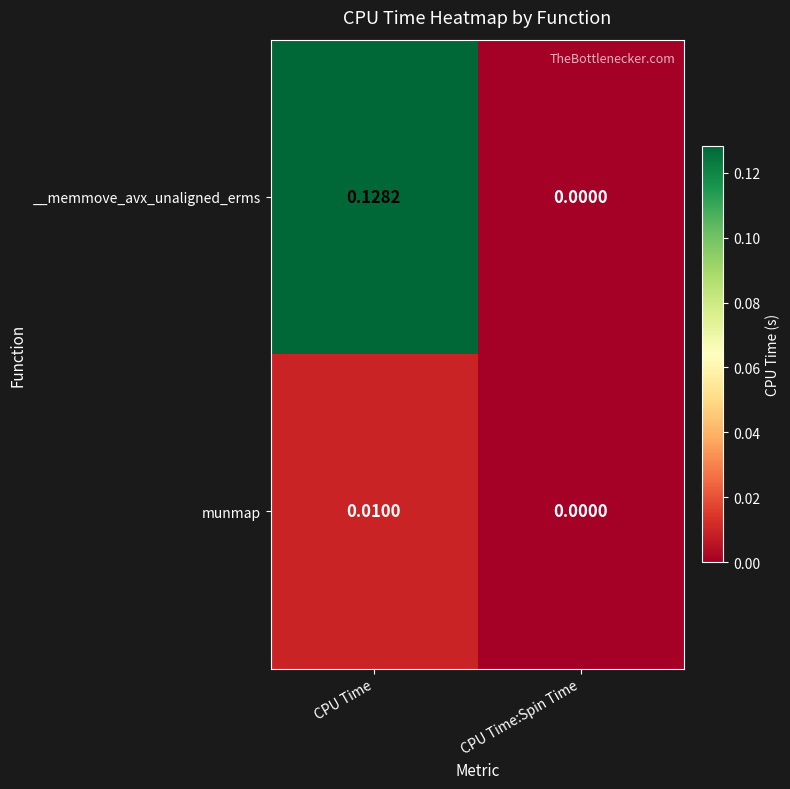

Where is munmap nearest to the value 0?

CPU Time:Spin Time